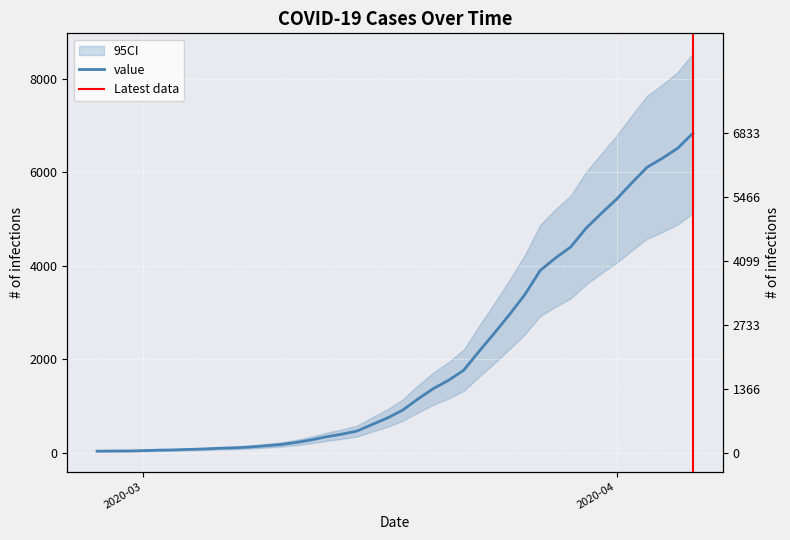

True or false: there are more than 0 points higher than both neighbors.

False